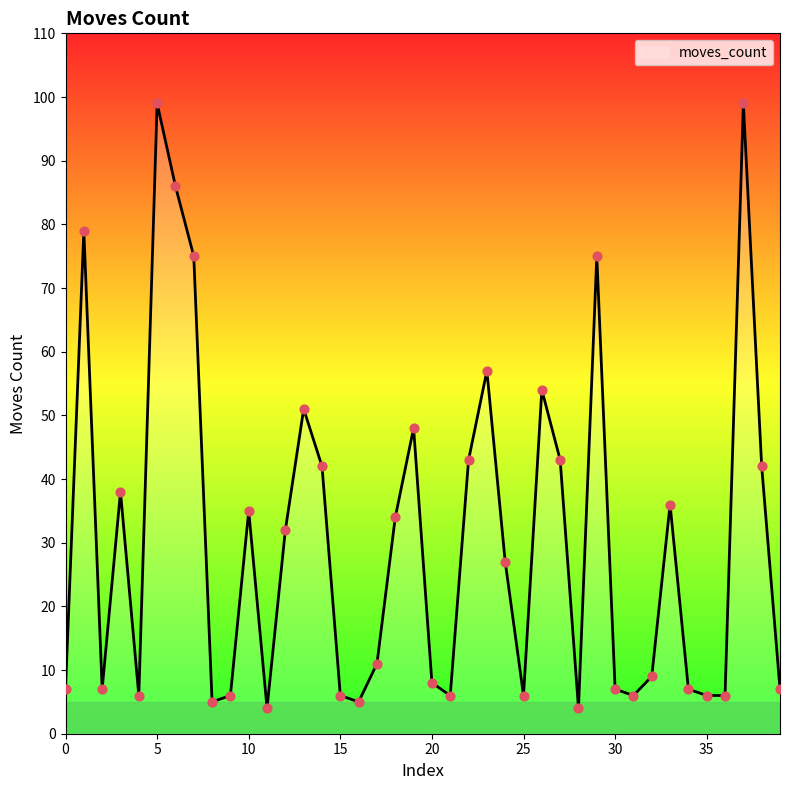

What is the minimum value shown in the chart?

4